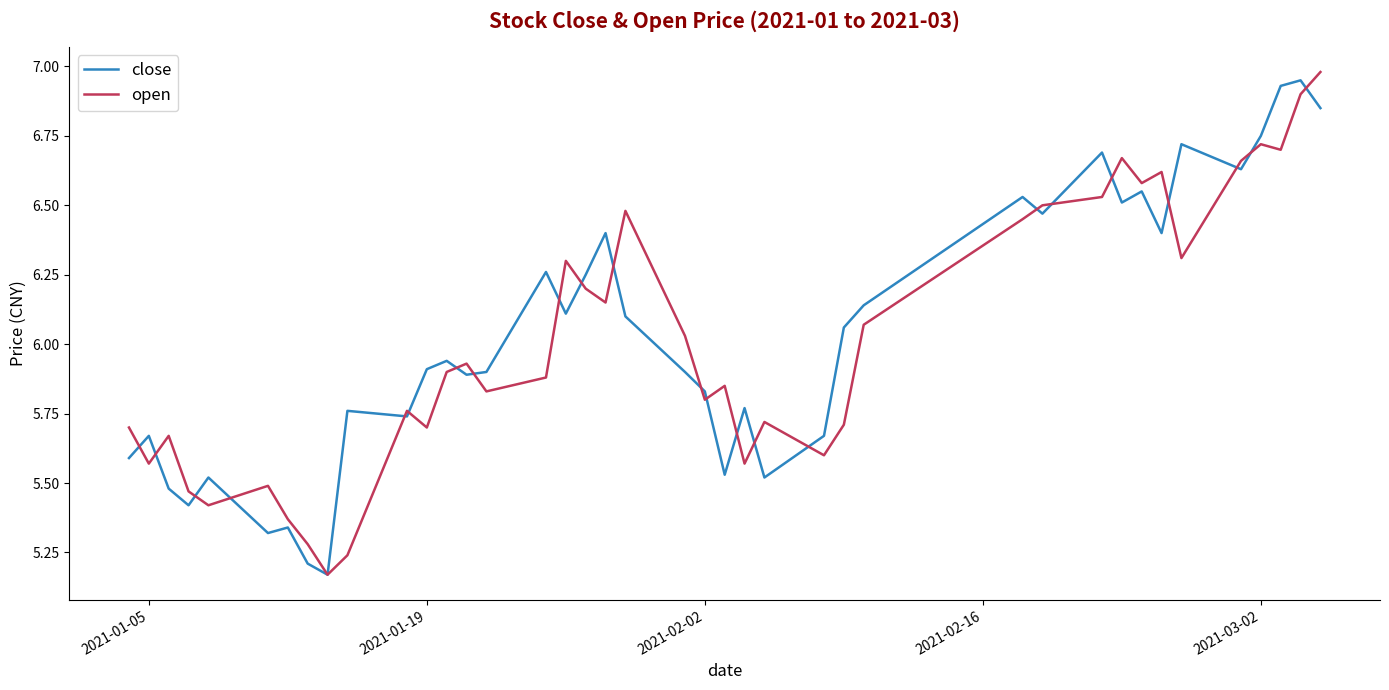

How many lines are shown in the chart?

2